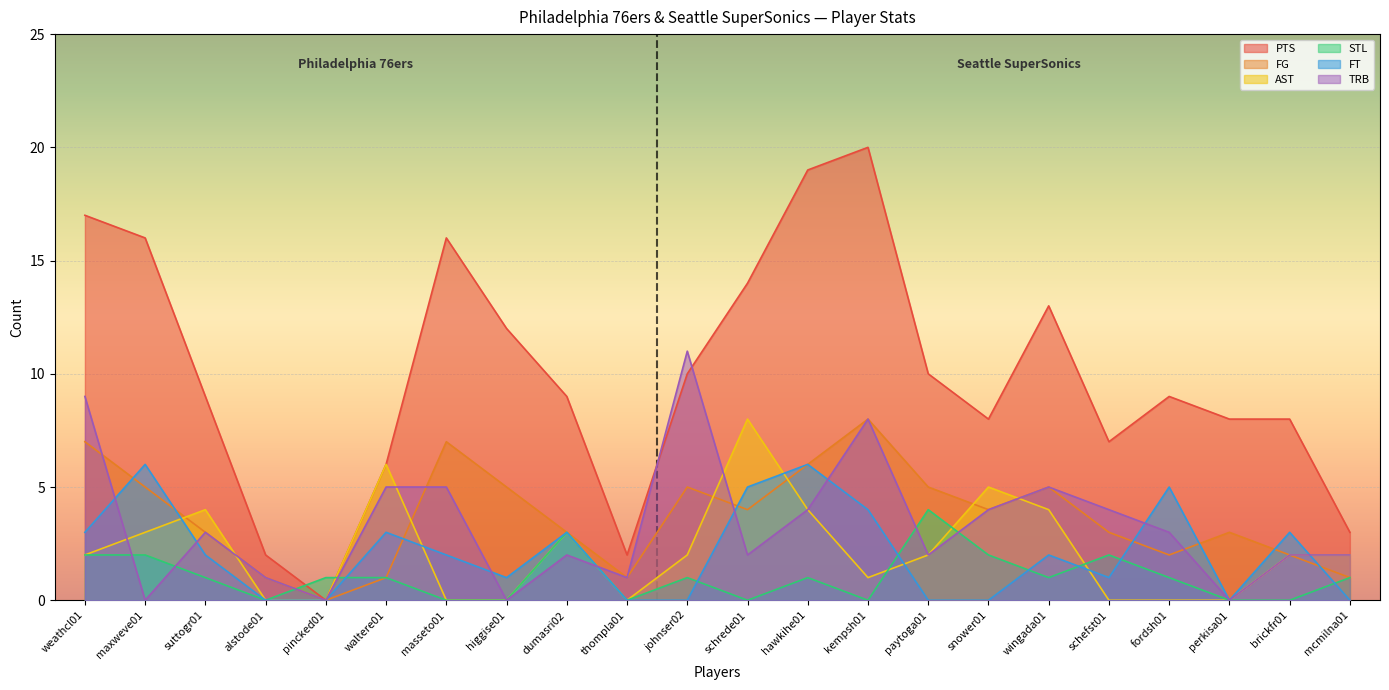

At which label does STL first exceed 1?

weathcl01